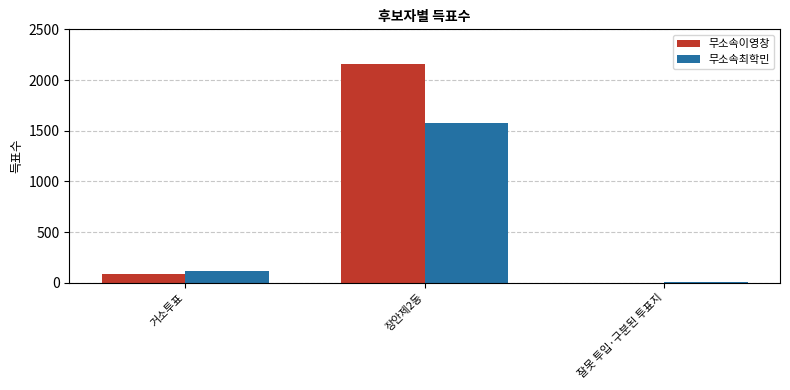

Which series has the largest total across all categories?

무소속이영창